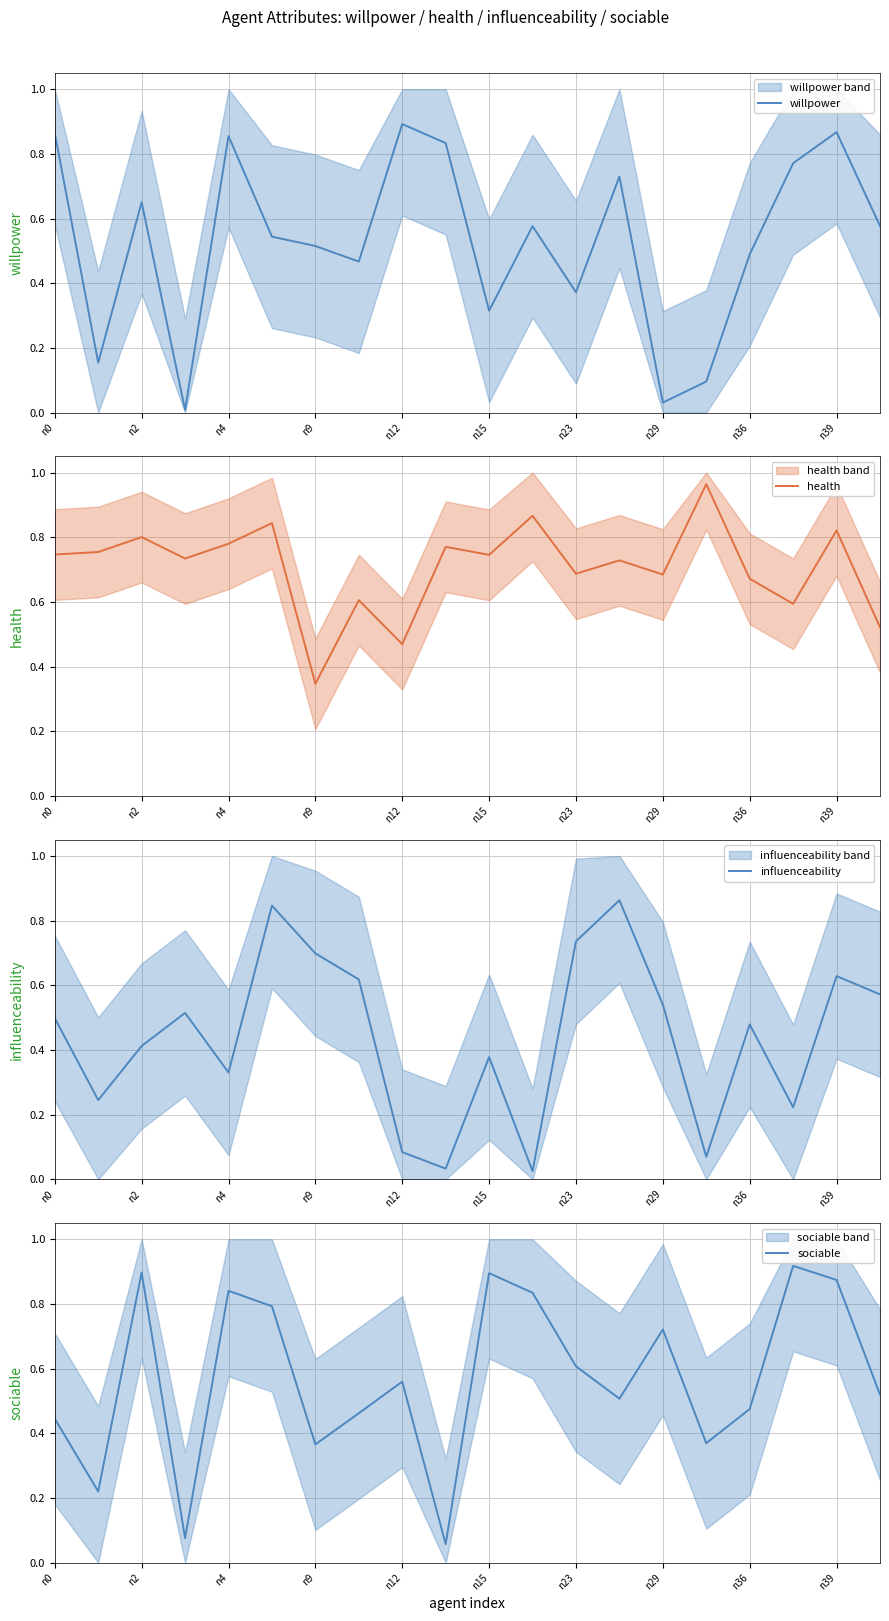

What is the difference between the second highest and second lowest values in the willpower series?

0.8